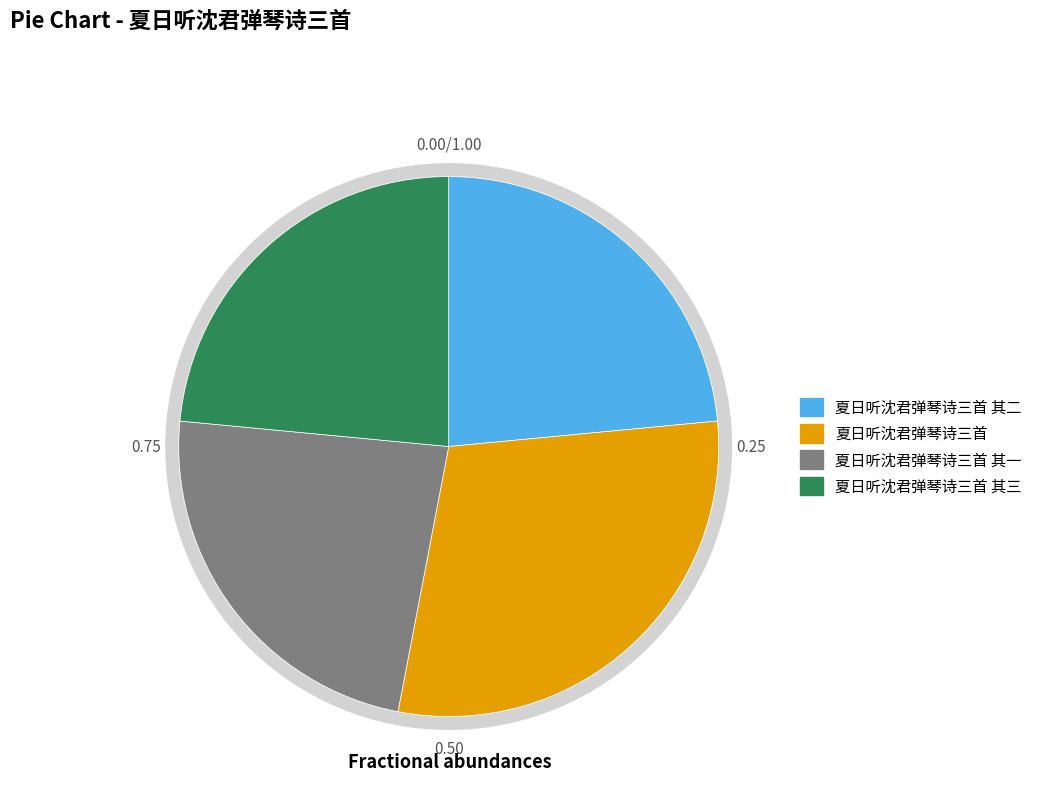

What is the total percentage of 夏日听沈君弹琴诗三首 其三 and 夏日听沈君弹琴诗三首 其一?

47.0%